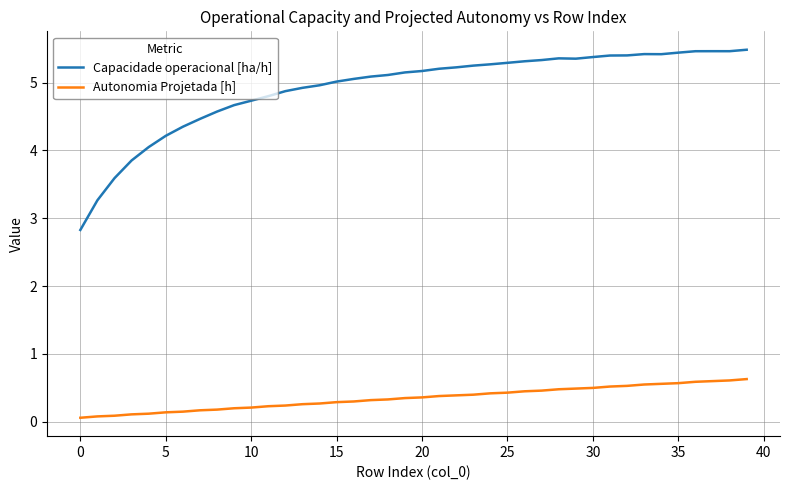

Which series has the largest total across all categories?

Capacidade operacional [ha/h]